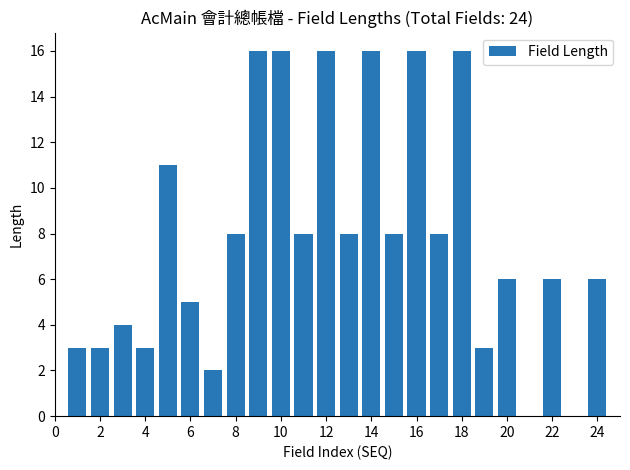

What is the greatest value displayed?

16